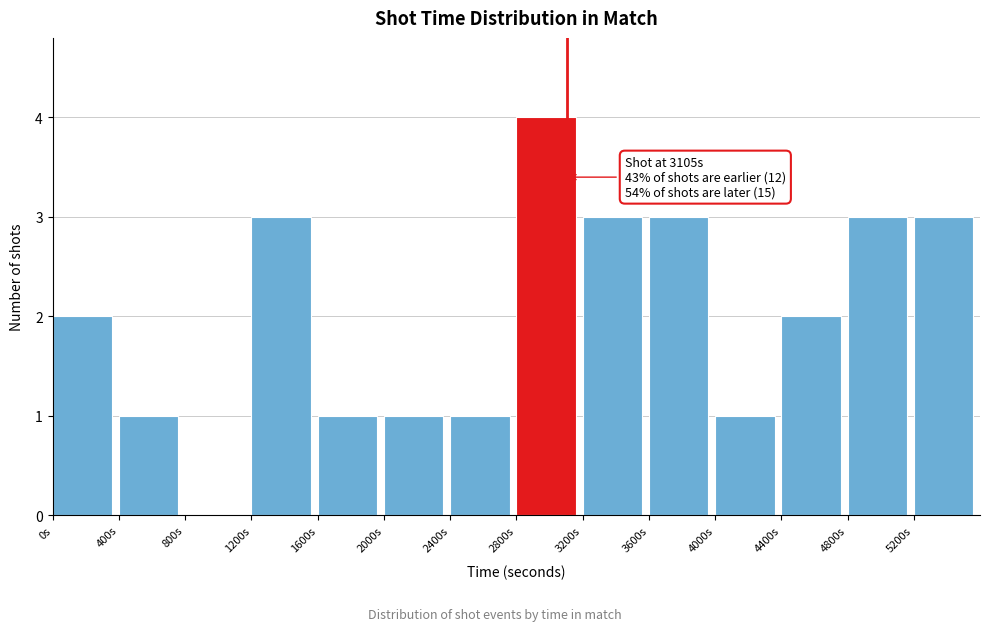

Which range on the x-axis has the tallest bar?

2800 to 3200